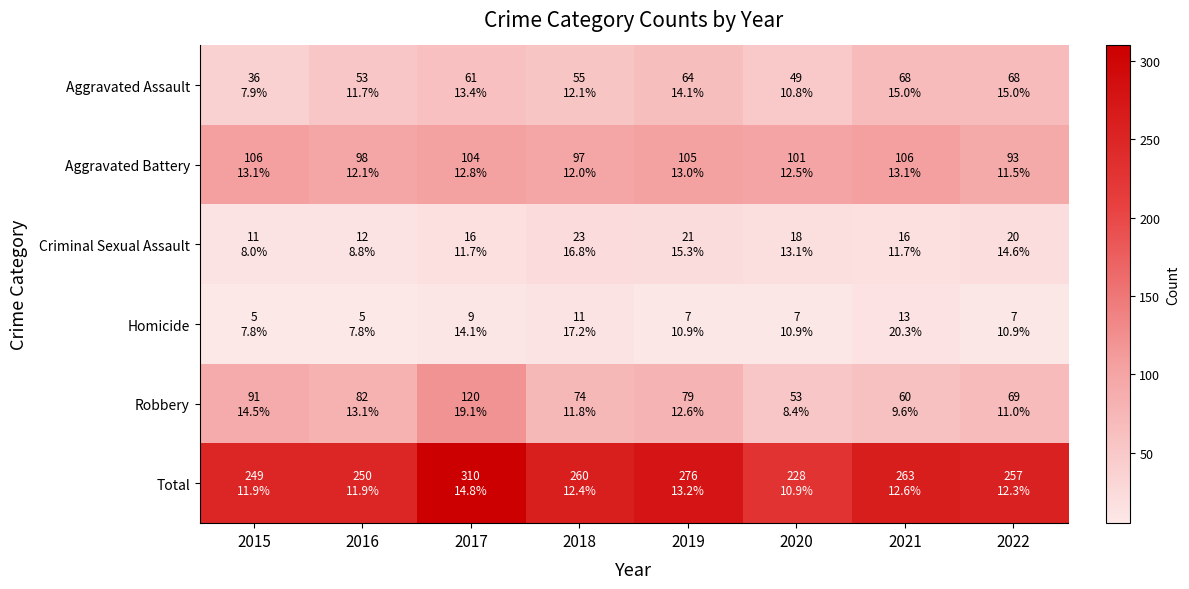

Which has a higher value, 2020 or 2015?

2020